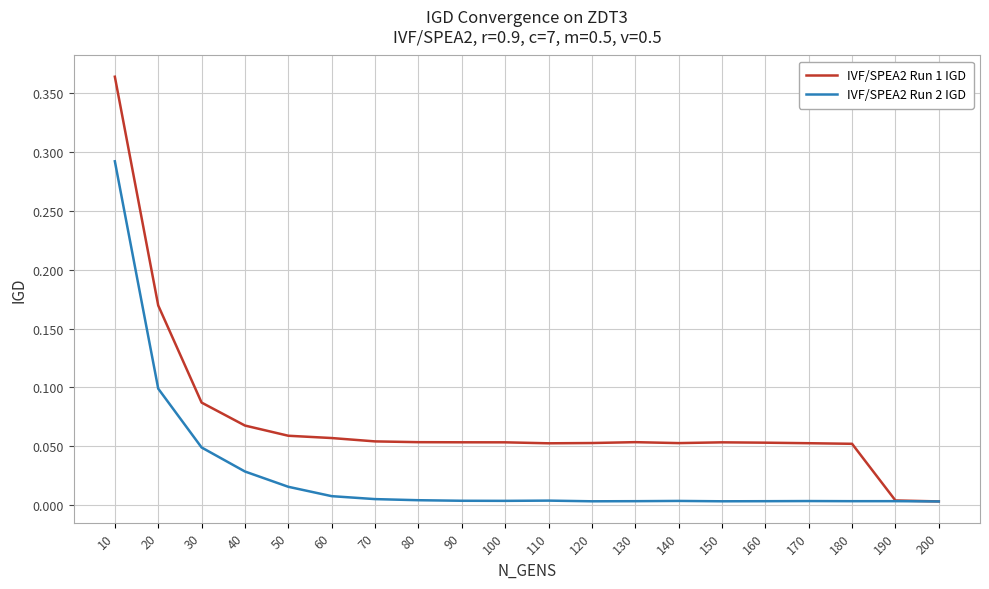

Rank the series by their average value, from lowest to highest.

IVF/SPEA2 Run 2 IGD, IVF/SPEA2 Run 1 IGD